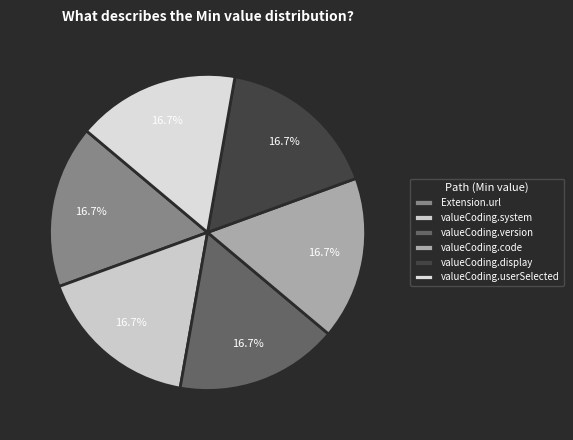

Count the number of slices in the pie.

6